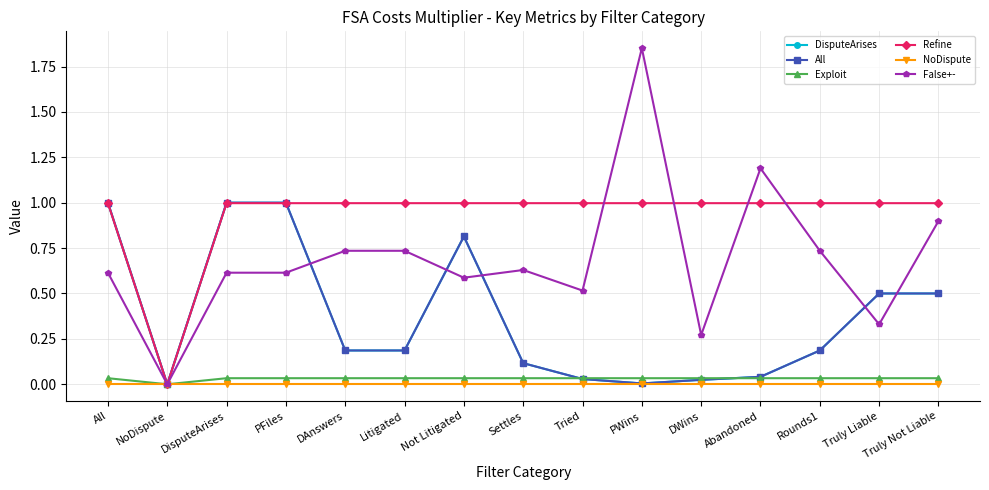

True or false: False+- and Exploit intersect in this chart.

False